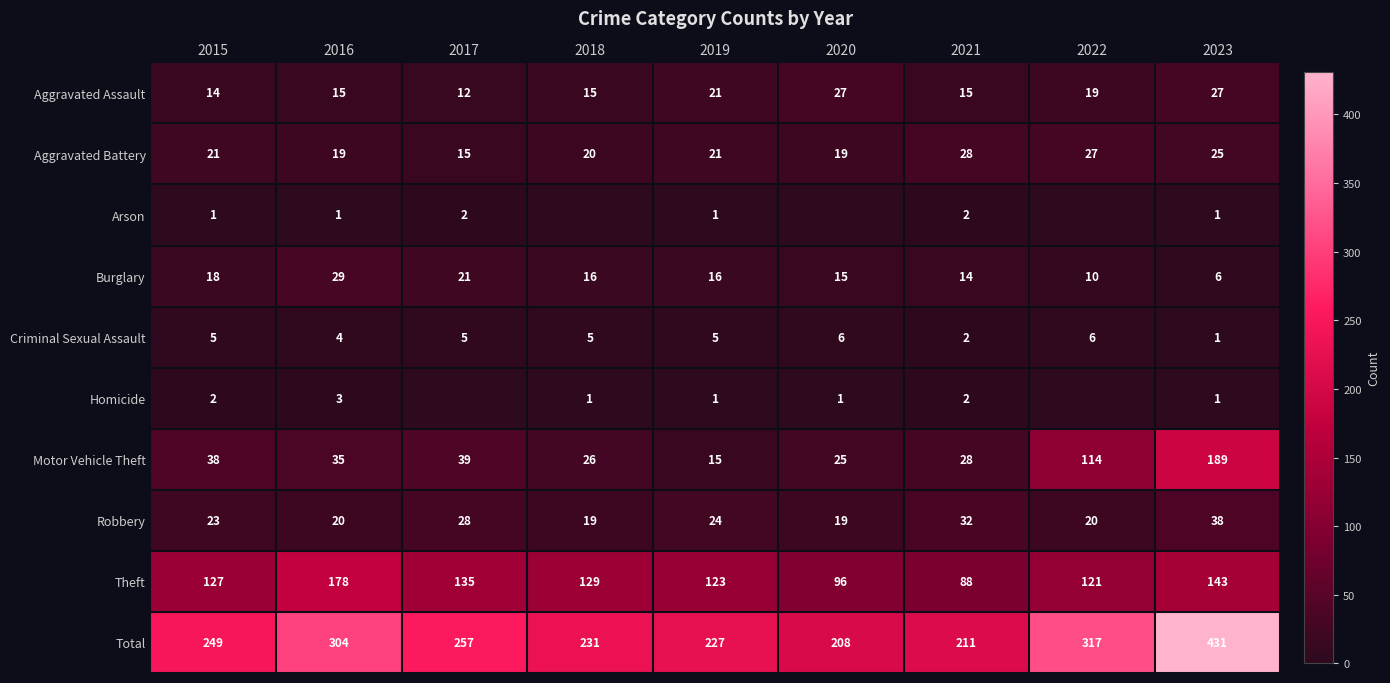

What is the total value across all series at 2022?

634